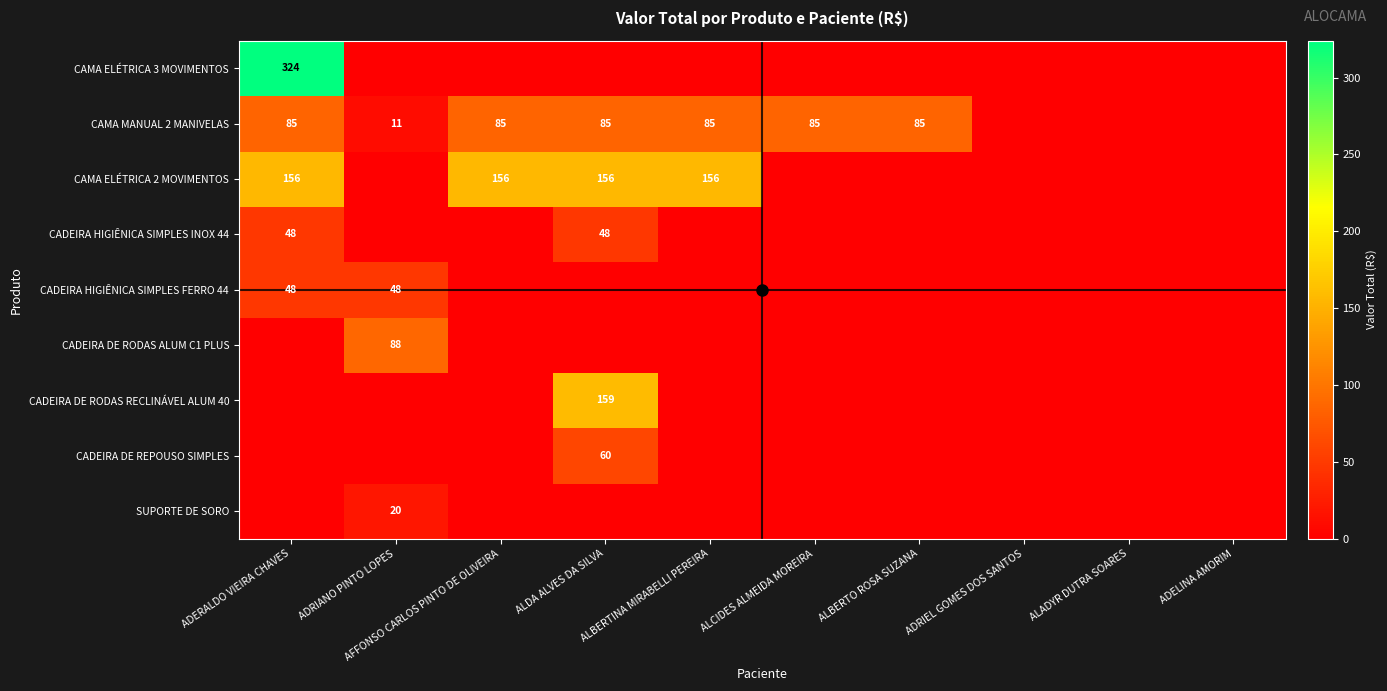

True or false: CADEIRA HIGIÊNICA SIMPLES INOX 44 has a value of 48 at ADERALDO VIEIRA CHAVES.

True